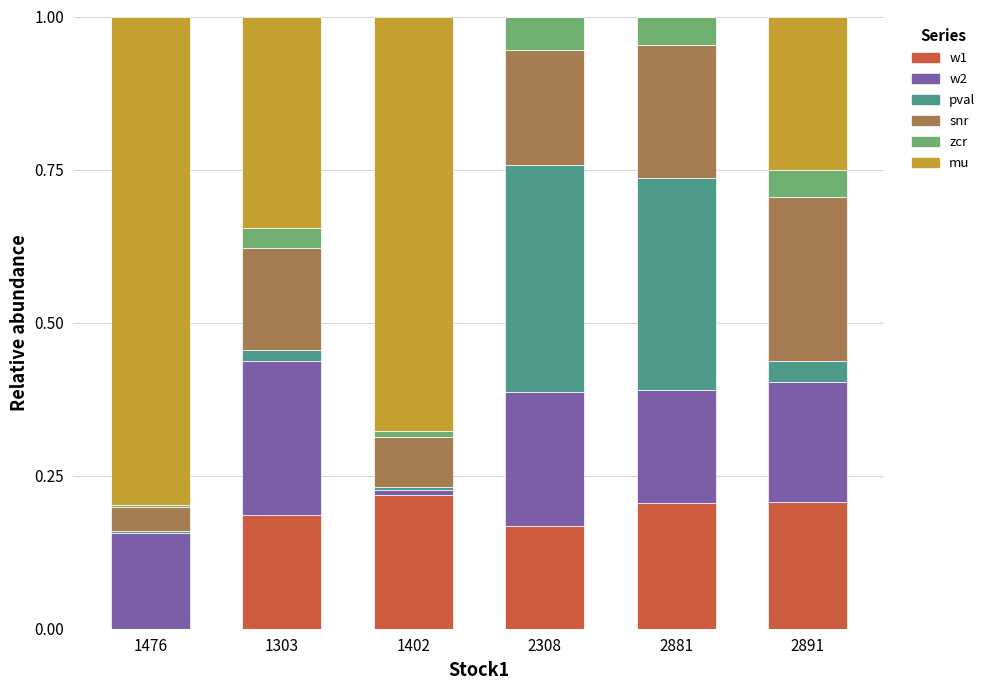

What is the total value across all series at 2891?

1.0